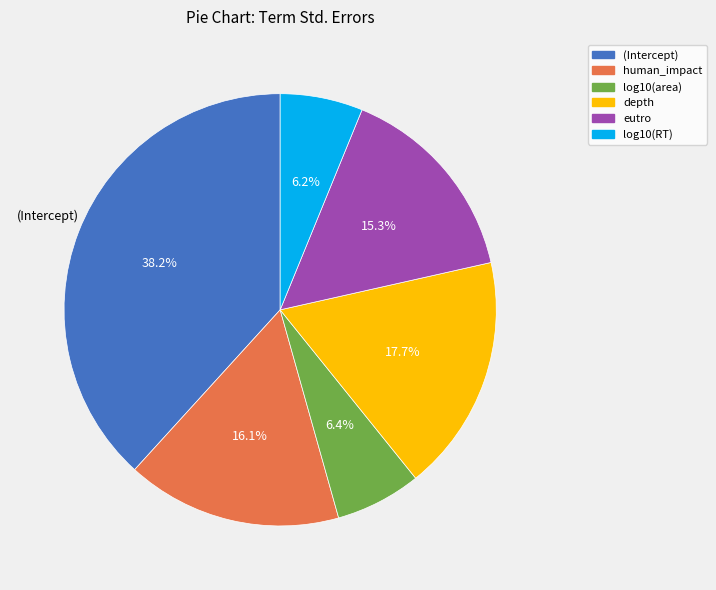

How many slices are in this pie chart?

6